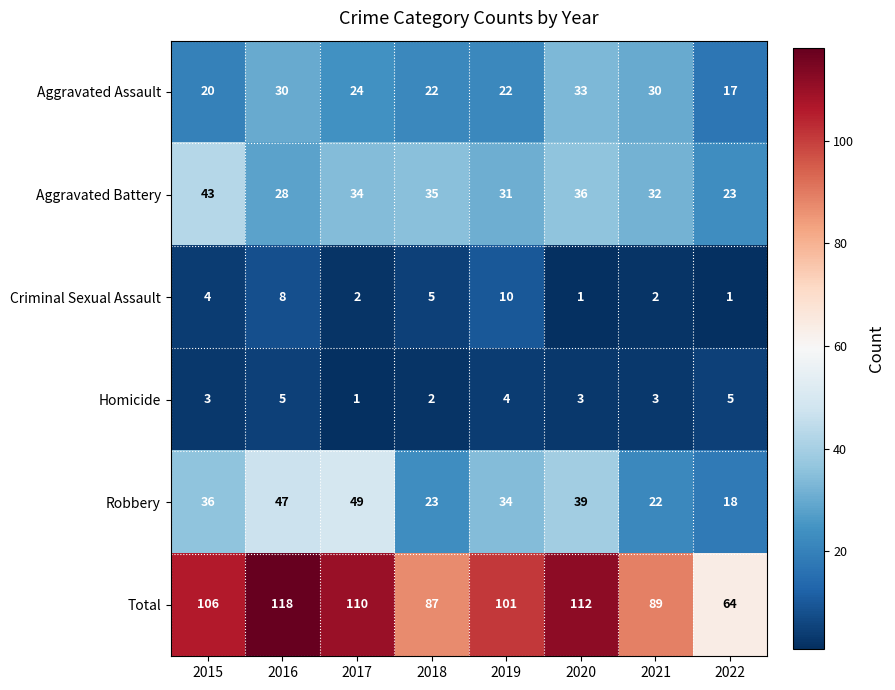

At 2020, list the series in order from smallest to largest.

Criminal Sexual Assault, Homicide, Aggravated Assault, Aggravated Battery, Robbery, Total